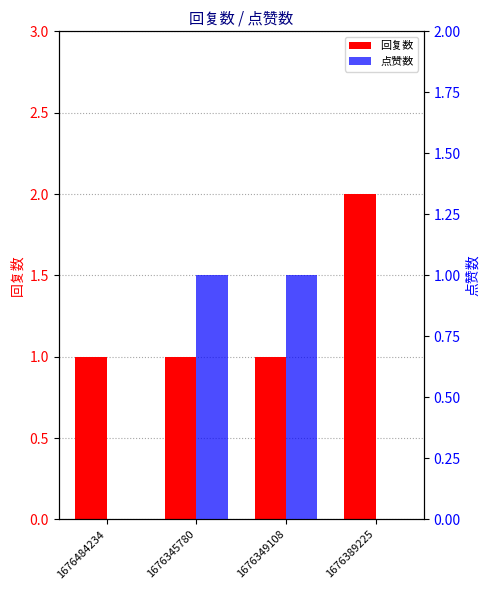

How many 回复数 values are between 1 and 2?

4